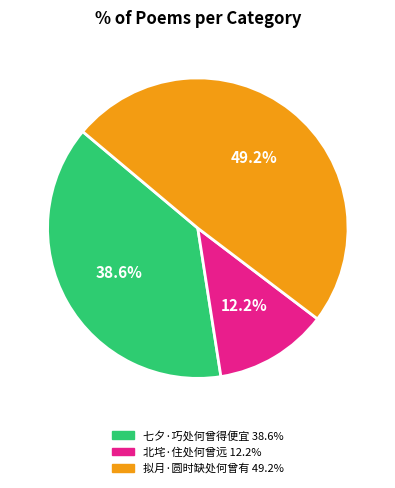

Which category has the smallest portion of the pie?

北垞·住处何曾远